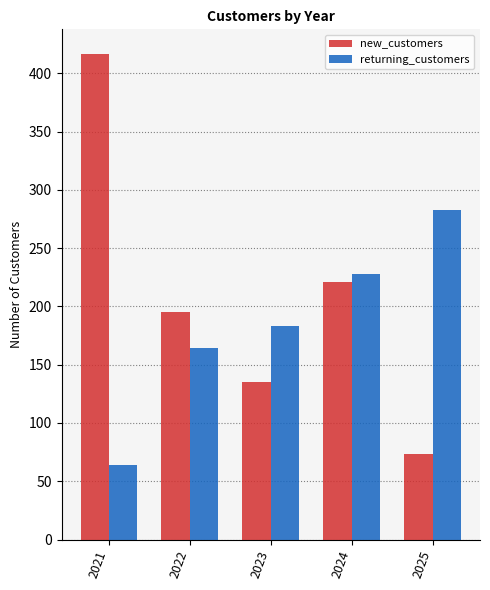

Is it true that returning_customers equals 183 at 2023?

True